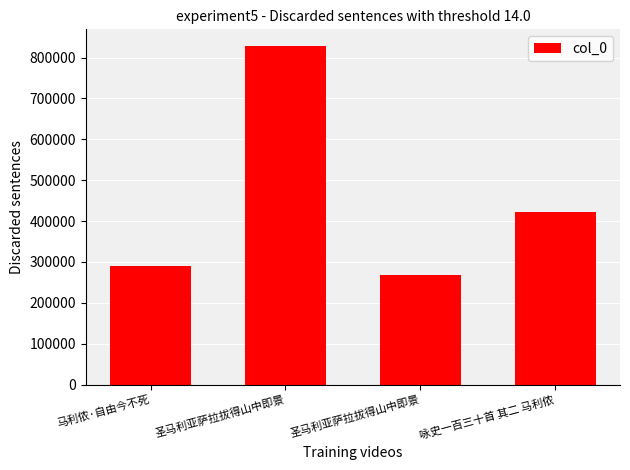

What is the minimum value shown in the chart?

268752